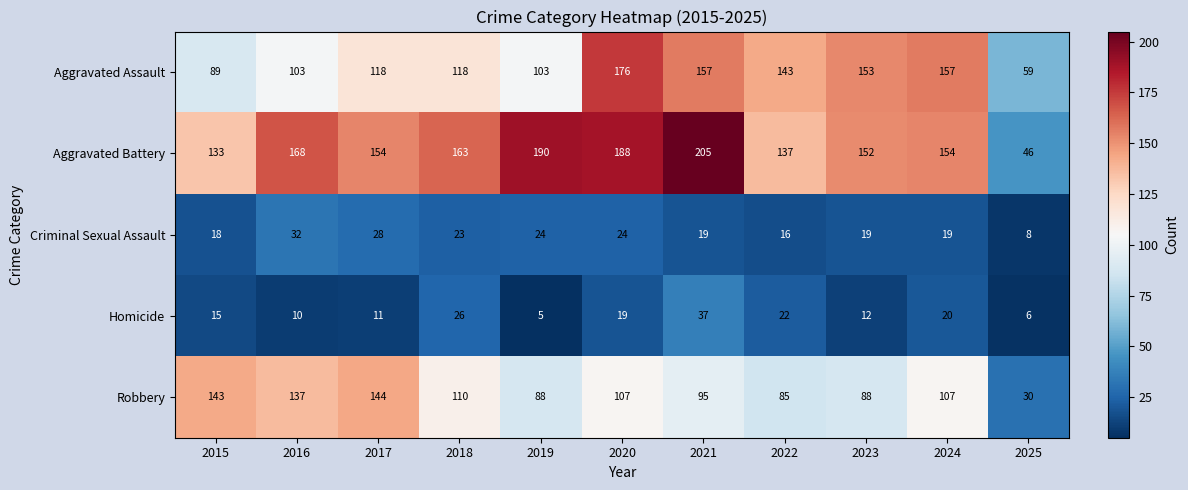

Is it true that Robbery equals 36 at 2020?

False